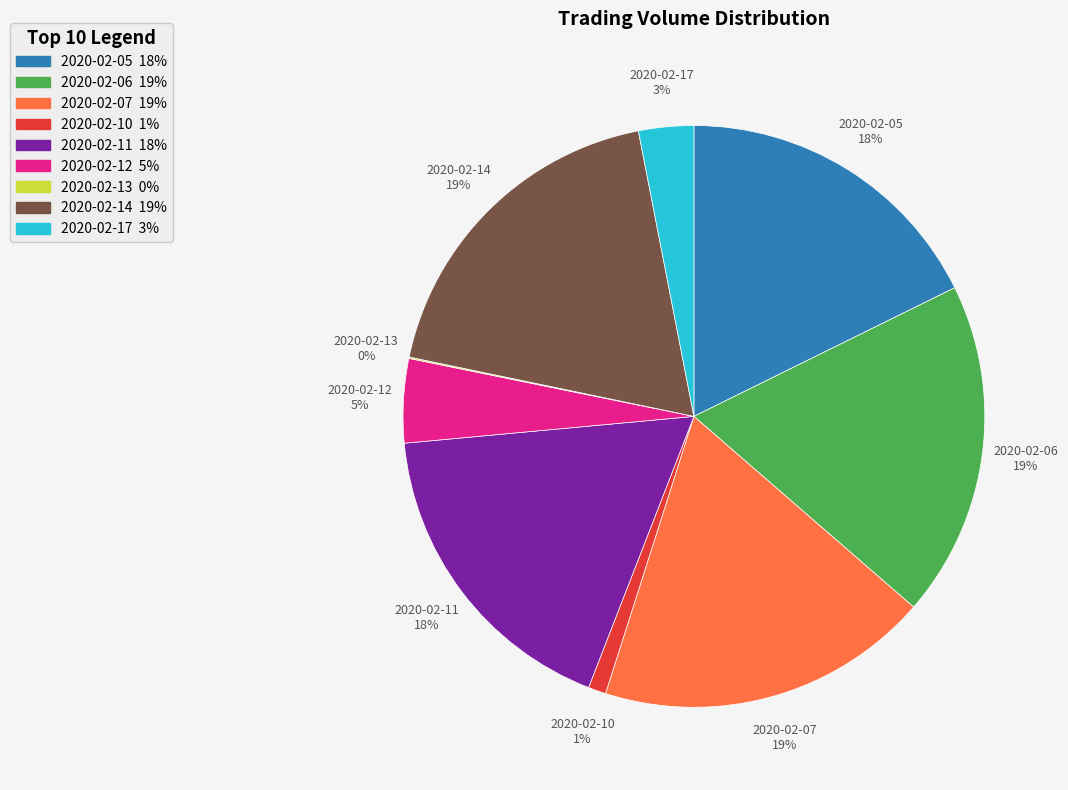

The 2020-02-06 slice represents 13% of the pie. True or false?

False